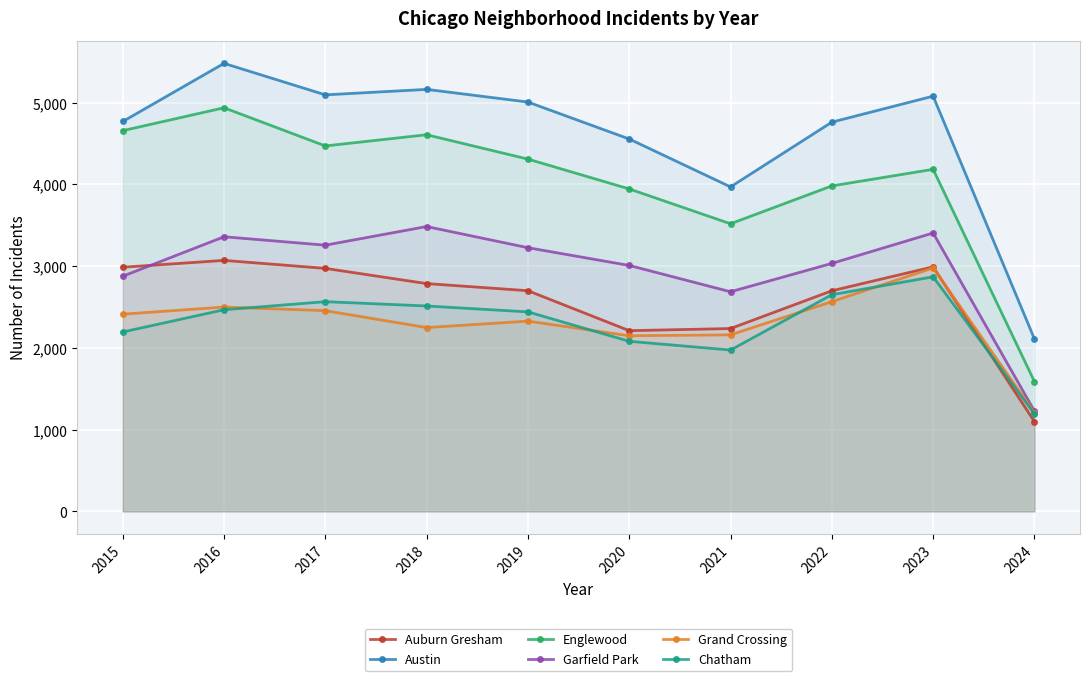

True or false: Englewood and Grand Crossing cross at least once.

False